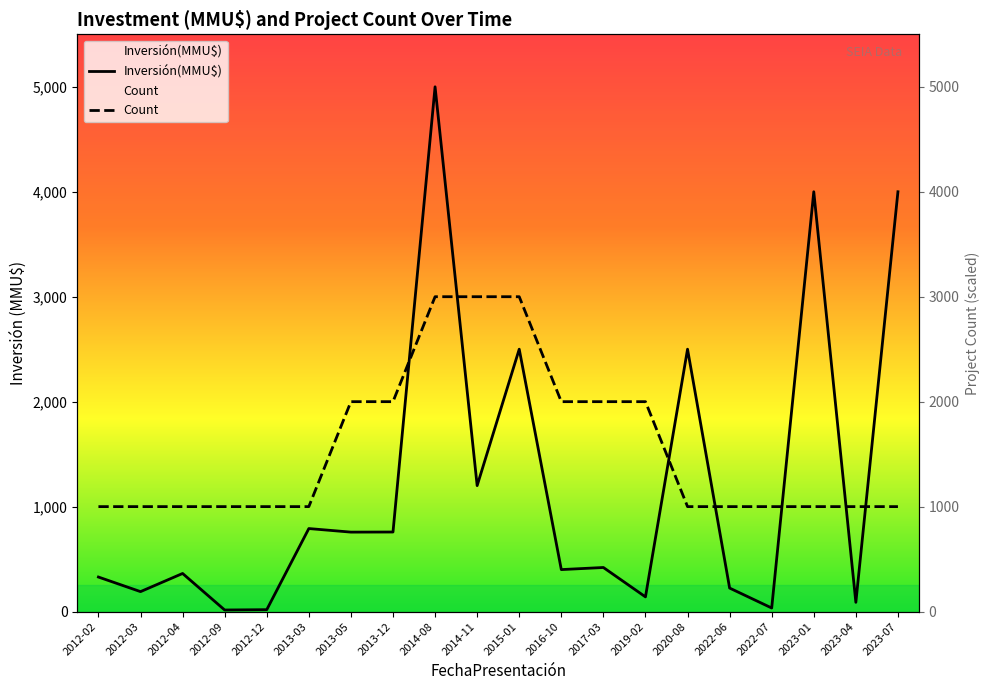

How many lines are shown in the chart?

2